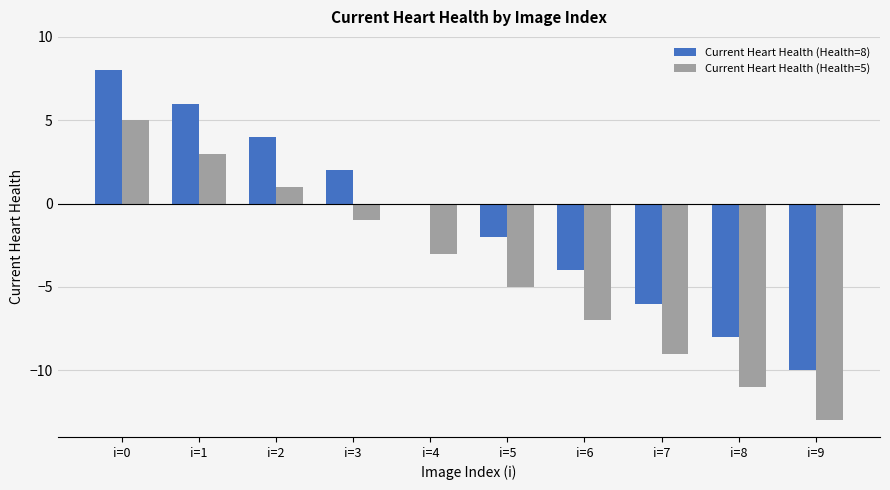

What is the sum of the Current Heart Health (Health=5) values at i=8 and i=5?

-16